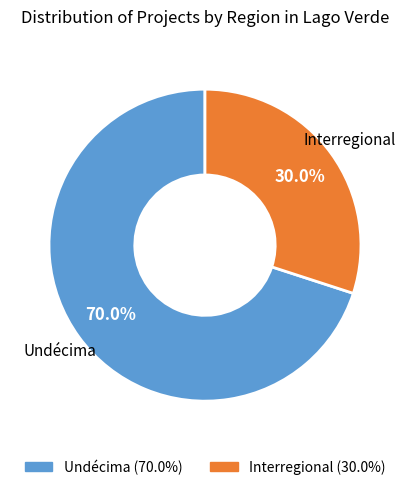

Is there a majority slice in this chart?

Yes